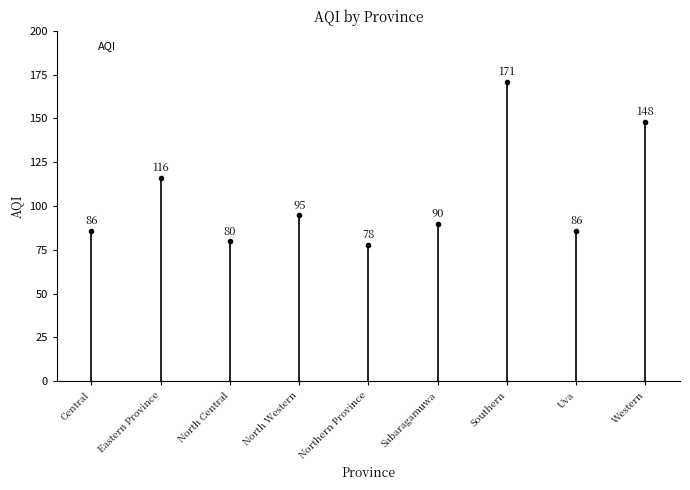

What is the difference between the values at Central and Northern Province?

8